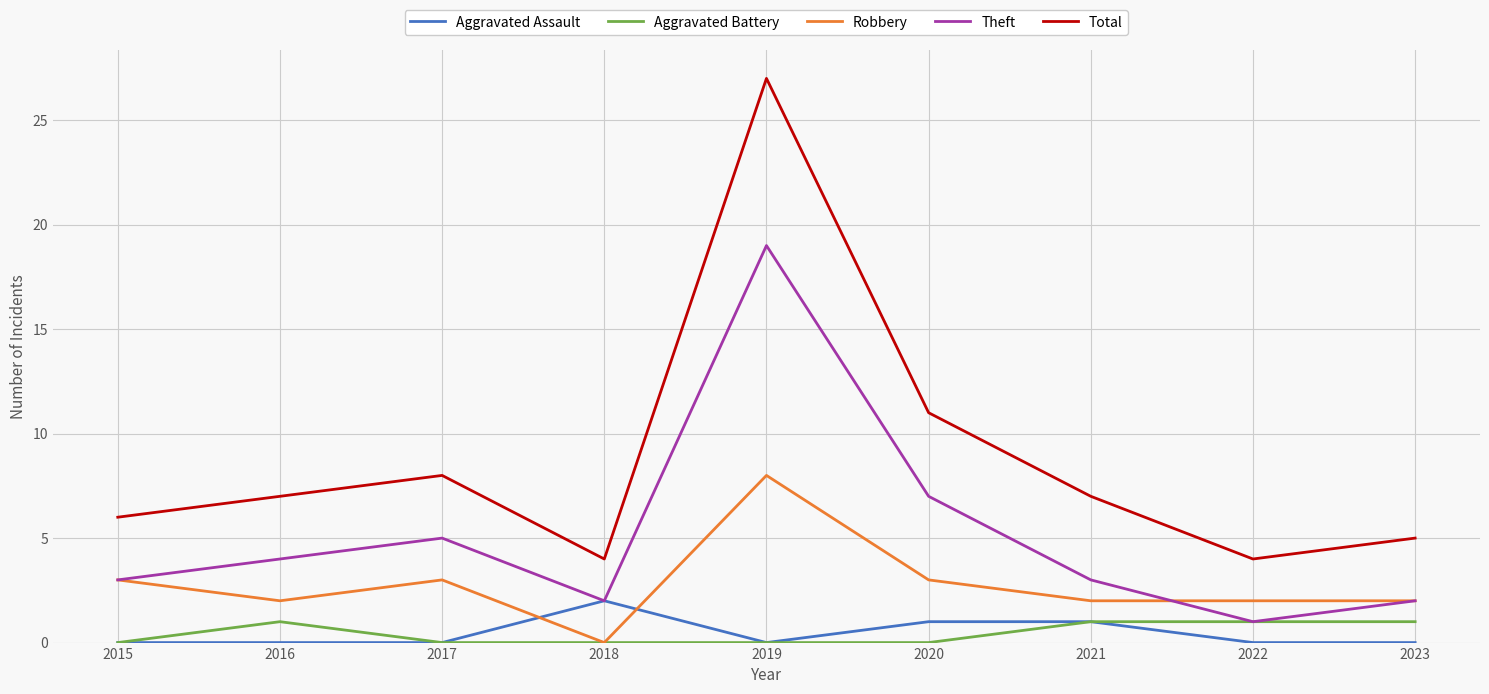

Reading right to left, transcribe all the data shown in this chart.

Aggravated Assault: 0	0	1	1	0	2	0	0	0
Aggravated Battery: 1	1	1	0	0	0	0	1	0
Robbery: 2	2	2	3	8	0	3	2	3
Theft: 2	1	3	7	19	2	5	4	3
Total: 5	4	7	11	27	4	8	7	6